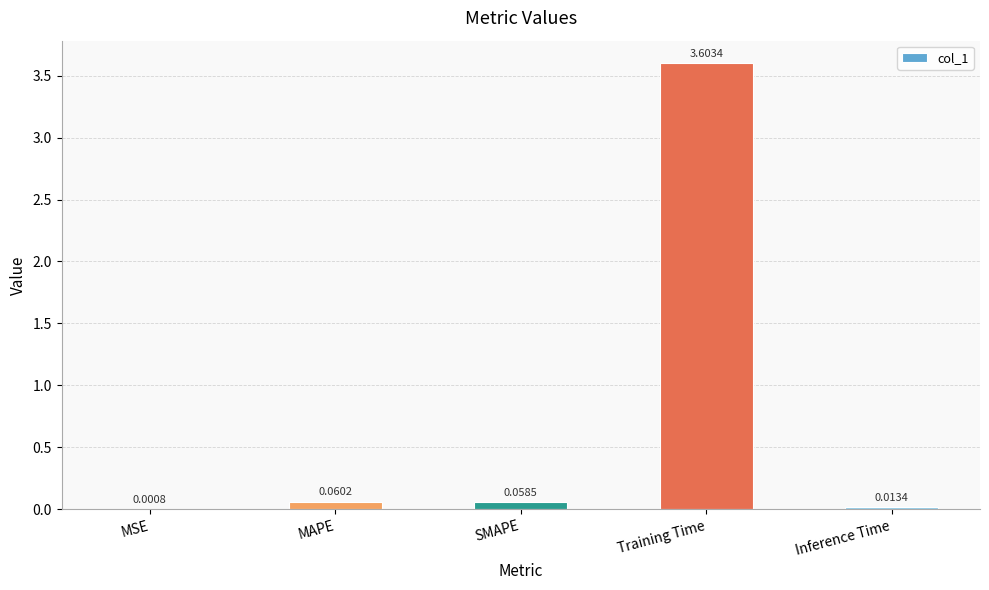

Where is the data nearest to the value 1?

MAPE